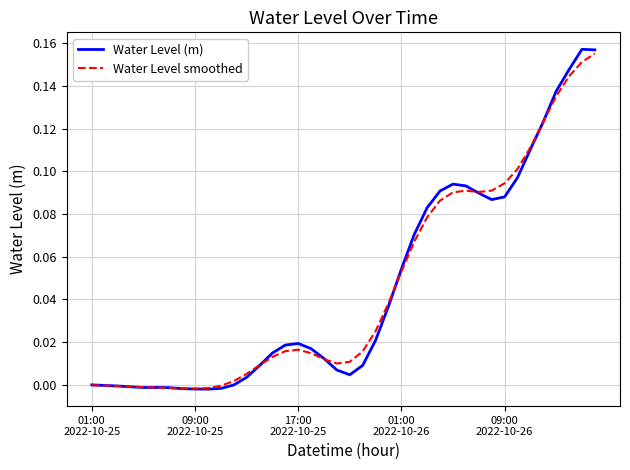

Which series has the widest spread of values?

Water Level (m)